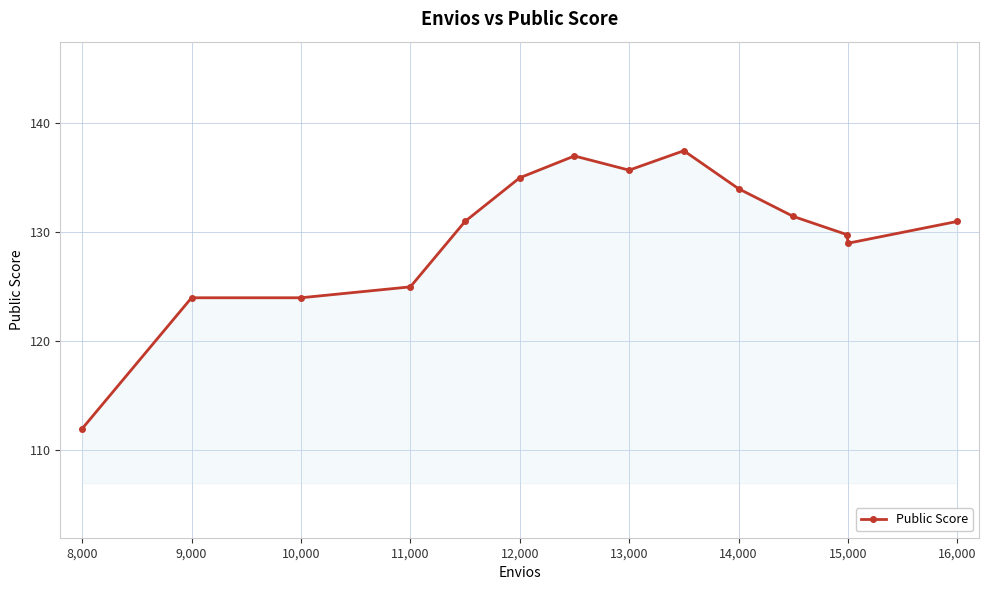

What is the maximum value shown in the chart?

137.5